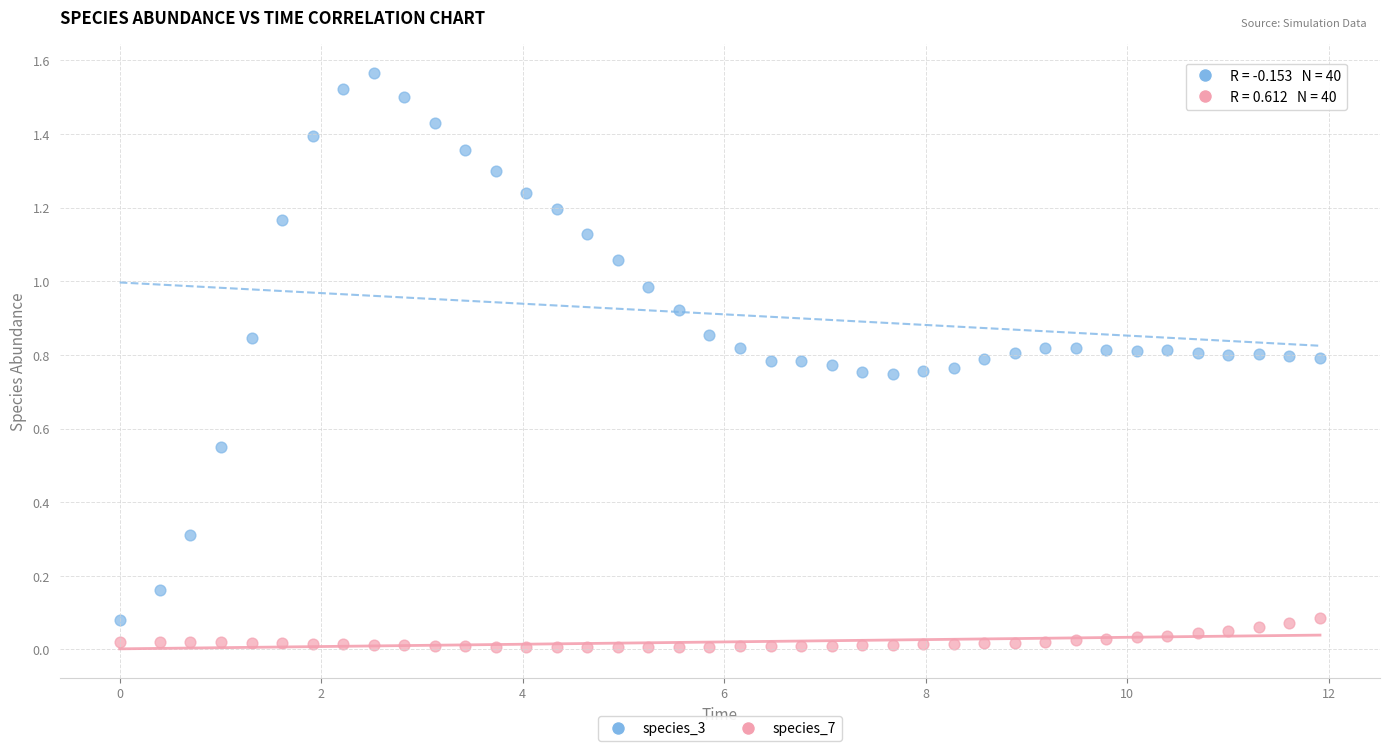

Across all data points, what is the range of X values (max minus min)?

11.9